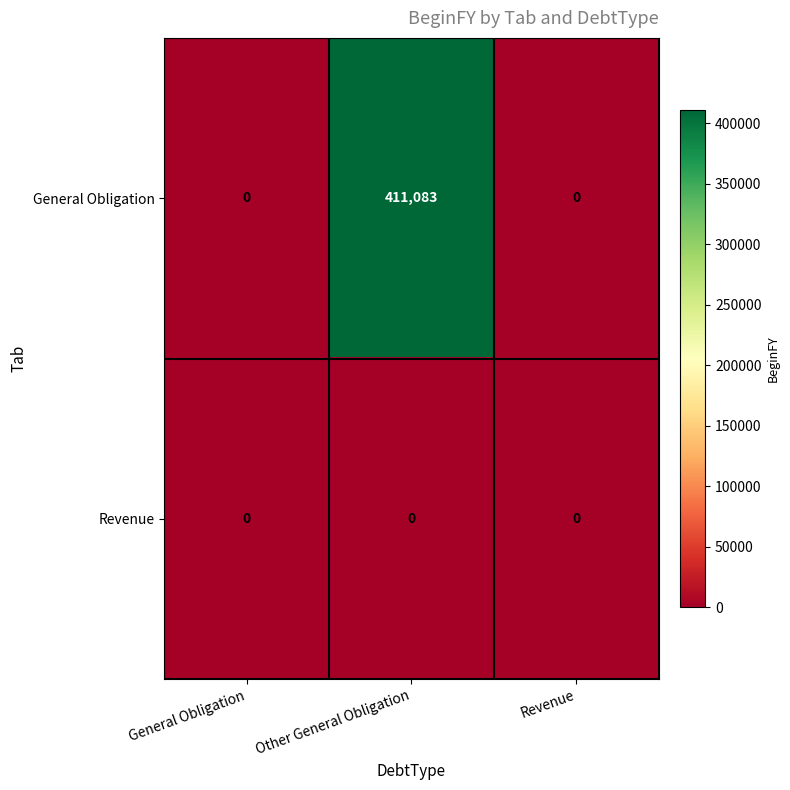

Reading left to right, transcribe all the data shown in this chart.

General Obligation: General Obligation=0	Other General Obligation=411083	Revenue=0
Revenue: General Obligation=0	Other General Obligation=0	Revenue=0